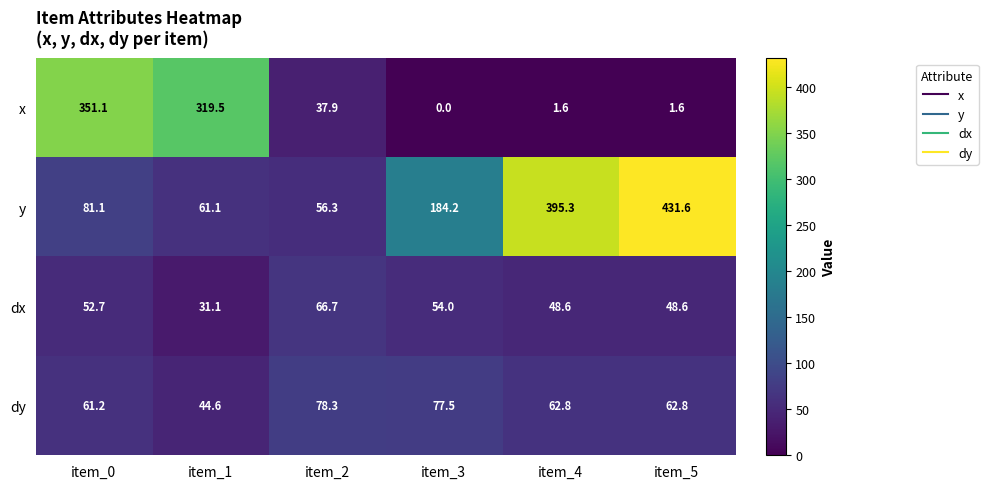

Which series has the largest range (max minus min)?

y